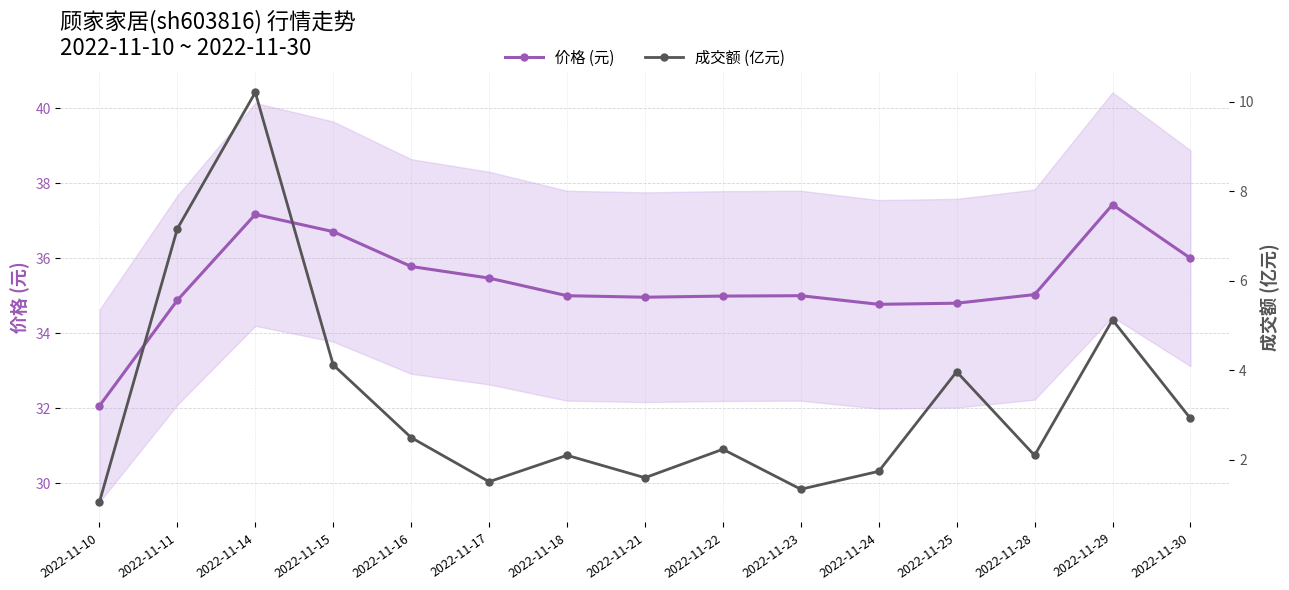

What is the average value of the 成交额 (亿元) series?

3.3